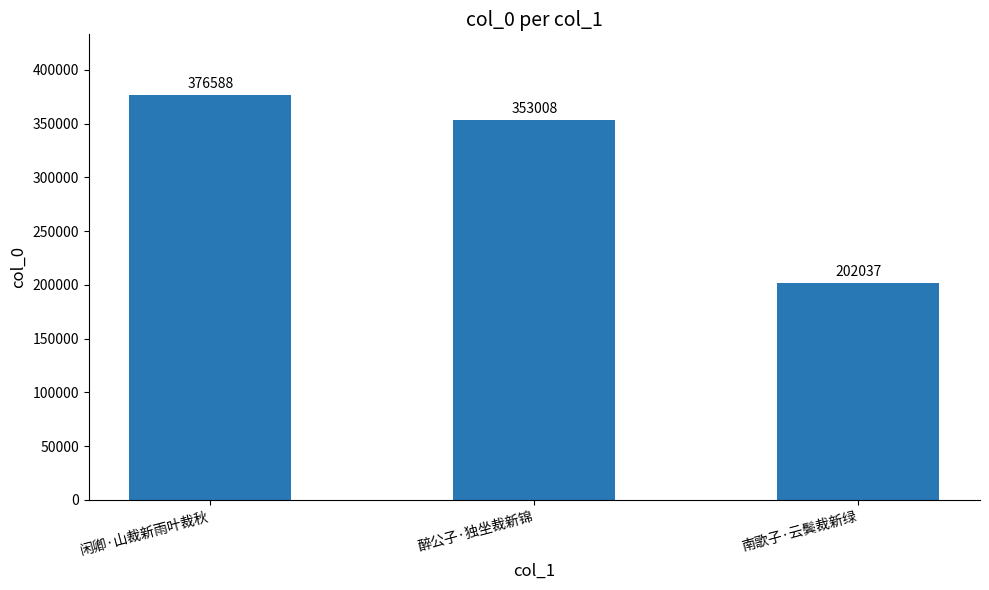

What is the value of the 3rd bar from the left?

202037